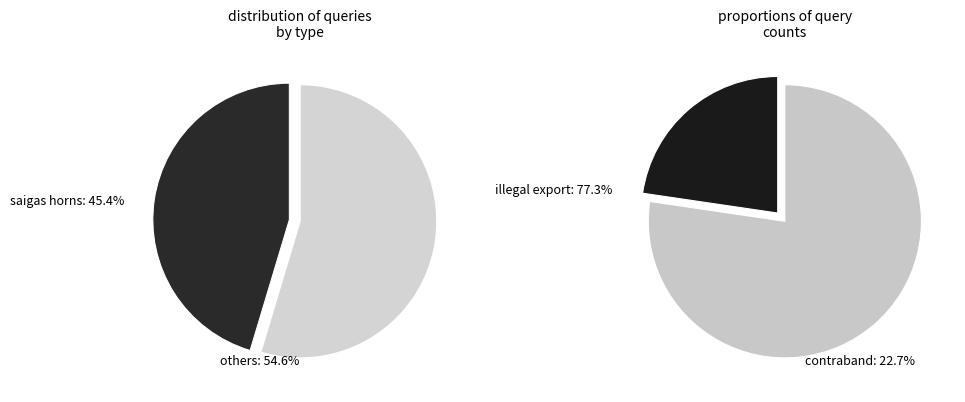

To the nearest percent, what percentage of the pie is незаконный вывоз рогов сайгака?

45%